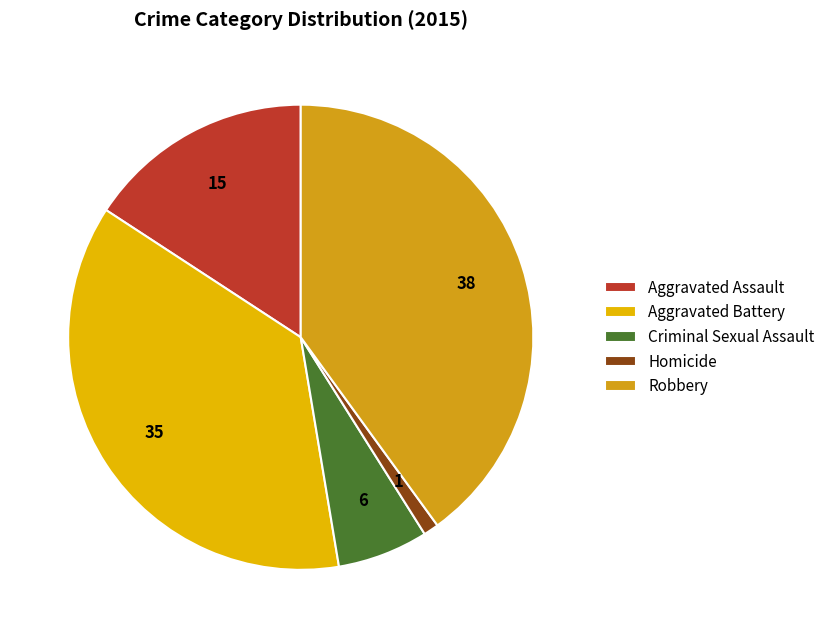

Is there a majority slice in this chart?

No